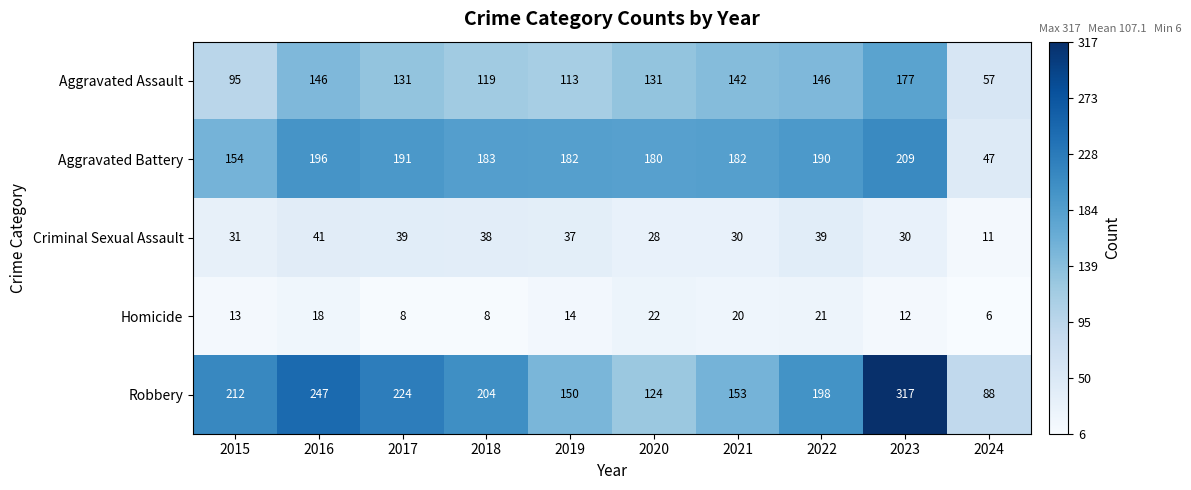

Which series has the largest range (max minus min)?

Robbery